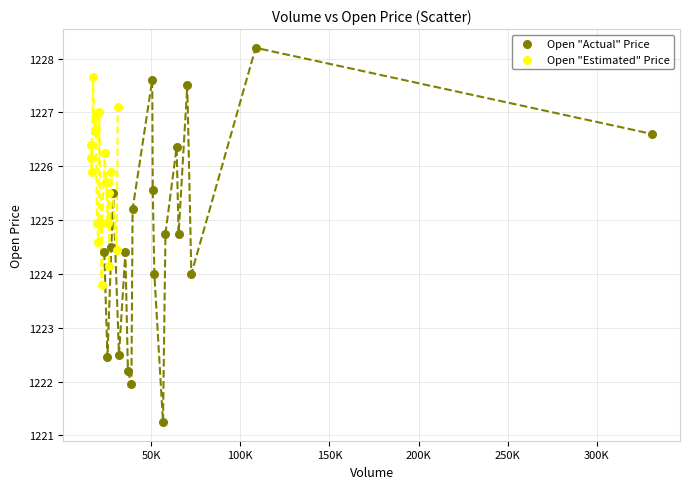

What are all the series names shown in the legend?

Open "Actual" Price, Open "Estimated" Price